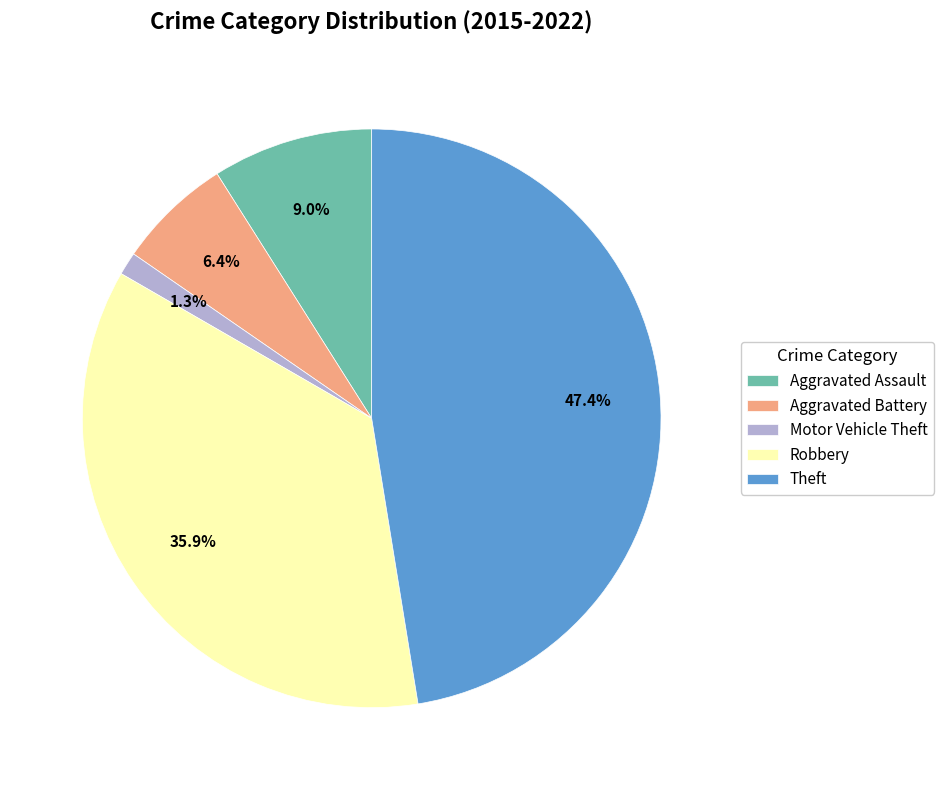

To the nearest percent, what is the difference between the Aggravated Battery and Aggravated Assault slice percentages?

3%